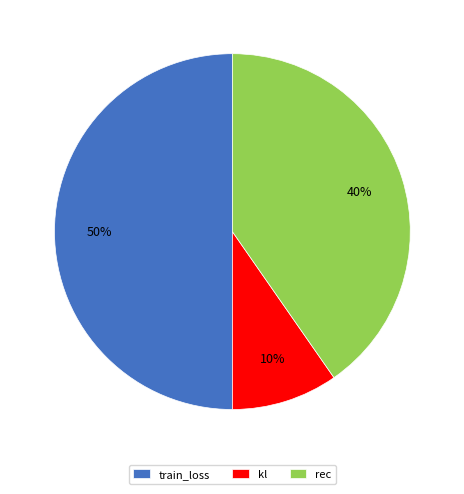

What is the smallest slice in the pie chart?

kl